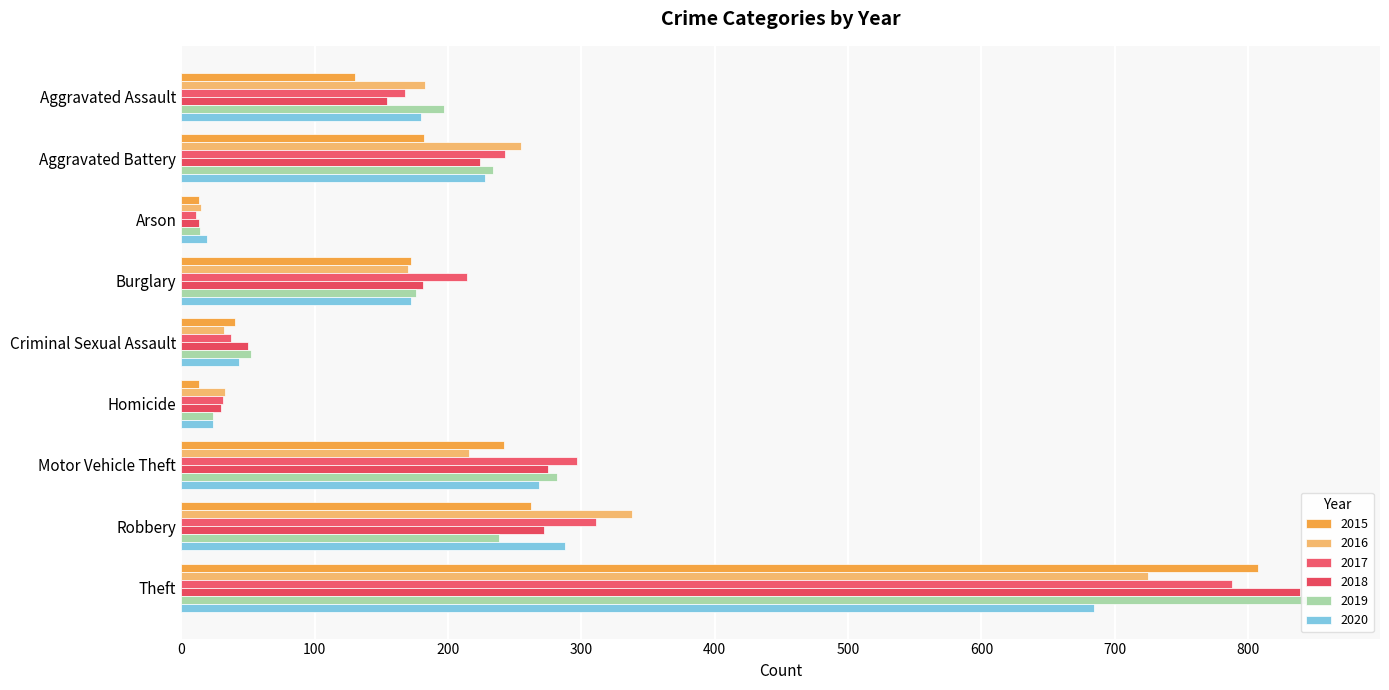

How many bars are there in each group?

6